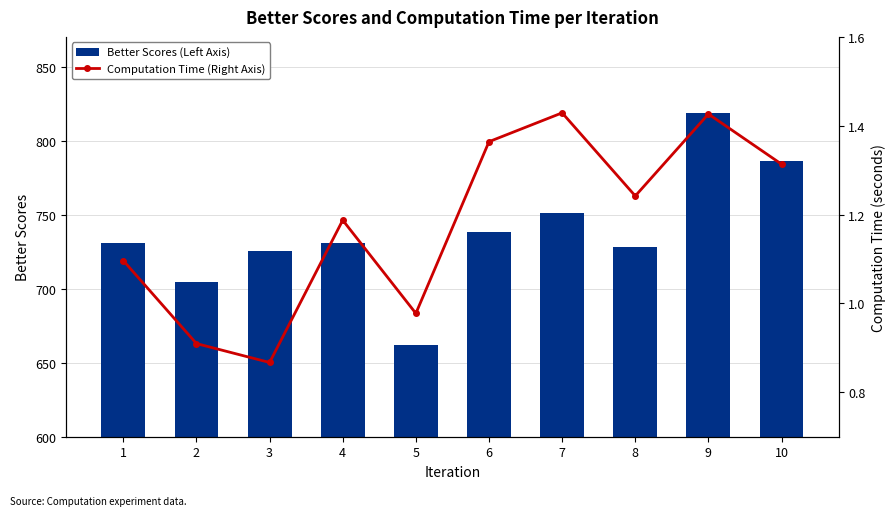

What is the sum of the Computation Time (Right Axis) values at 7 and 4?

2.6